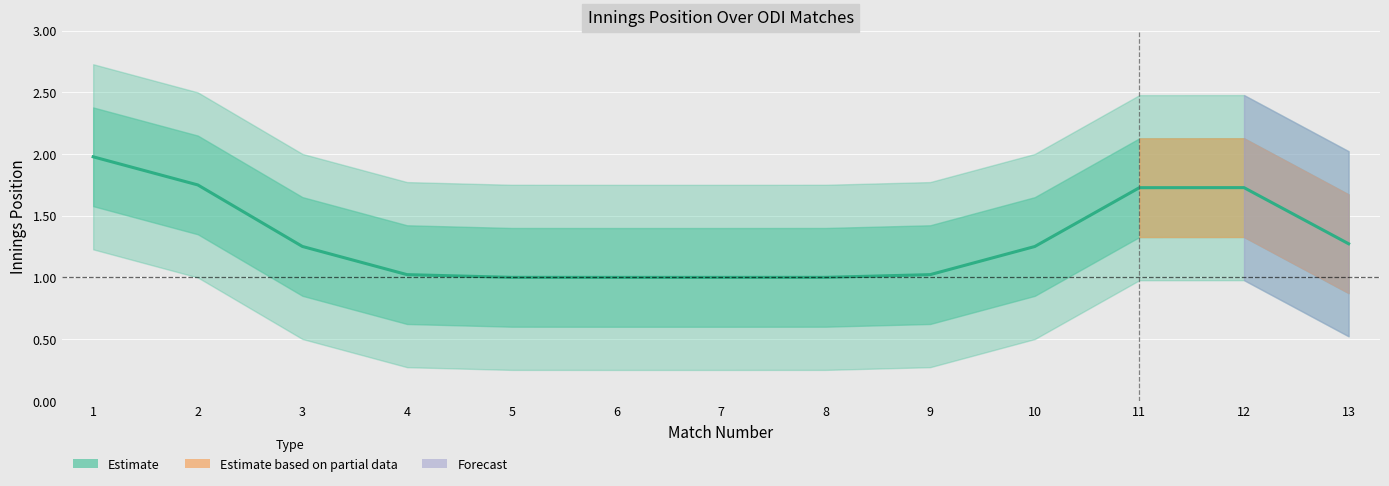

True or false: the data shows 1 at 4.

True